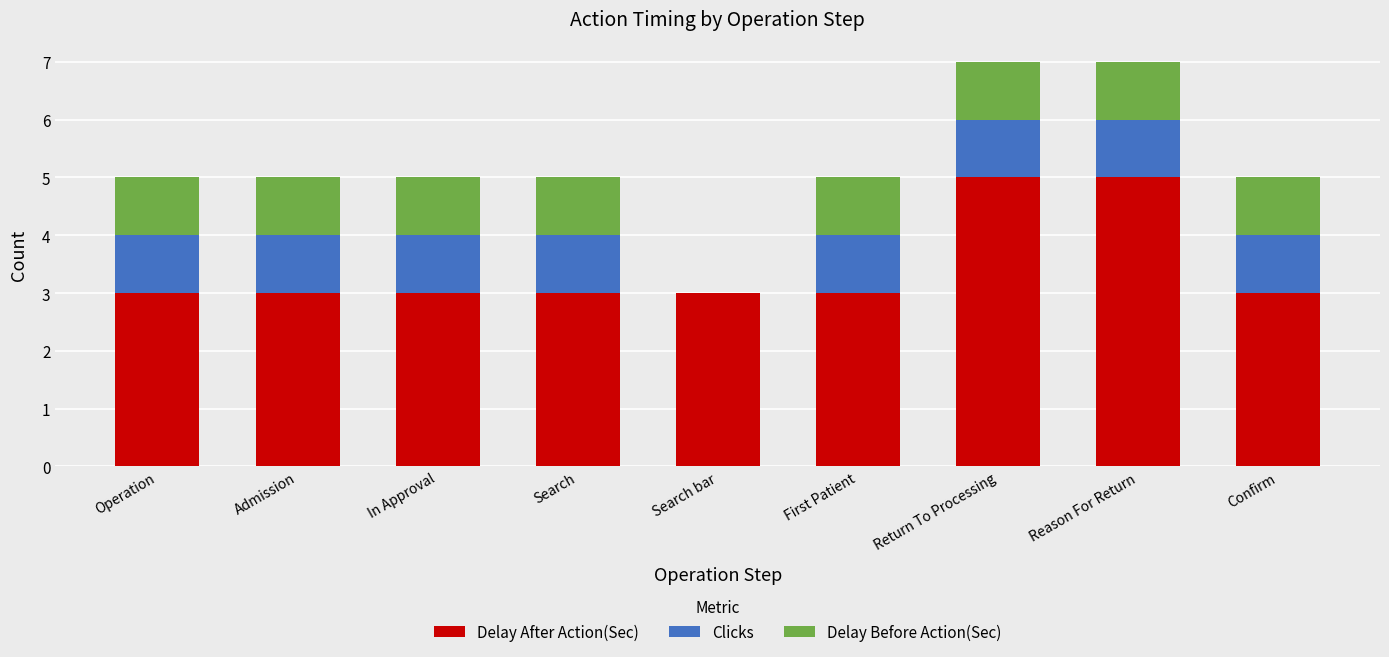

Are the bars grouped side by side (vs. stacked)?

No